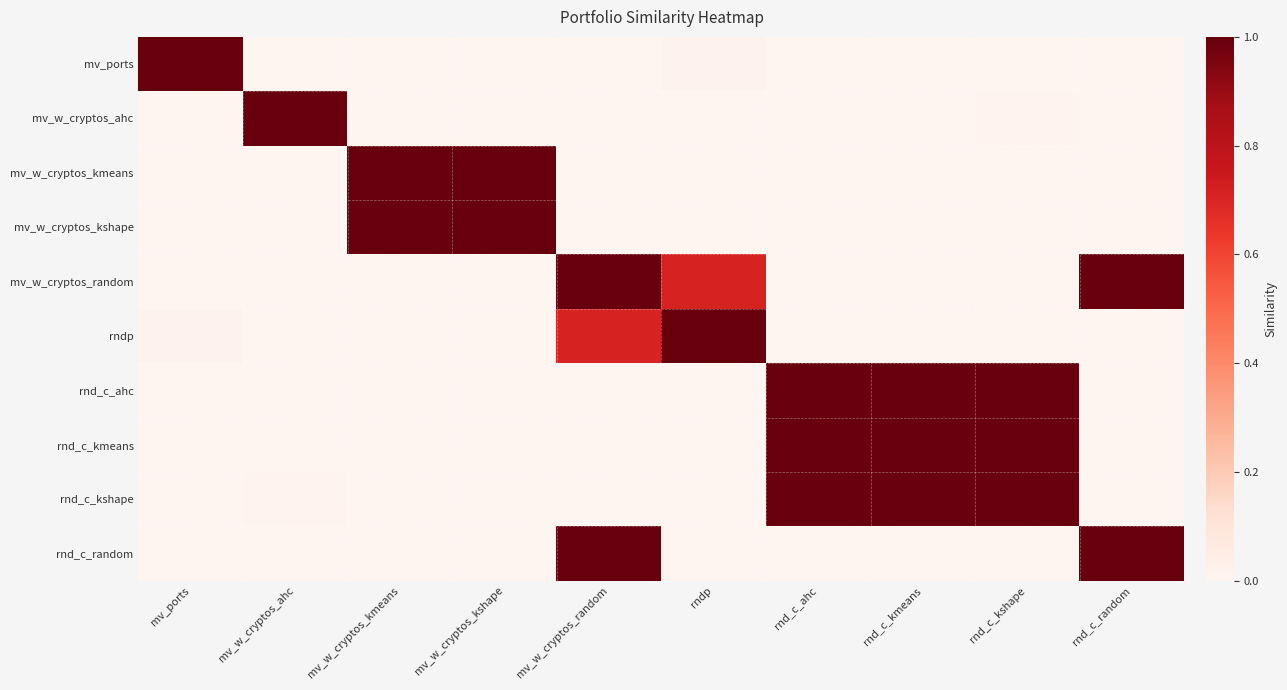

At which category does the chart reach its peak across all series?

mv_ports